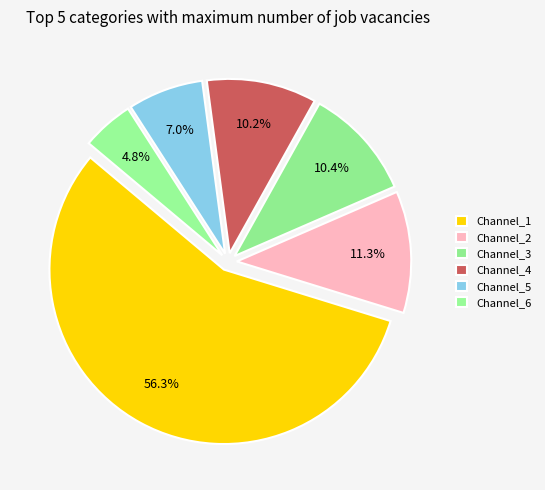

Count the number of slices in the pie.

6